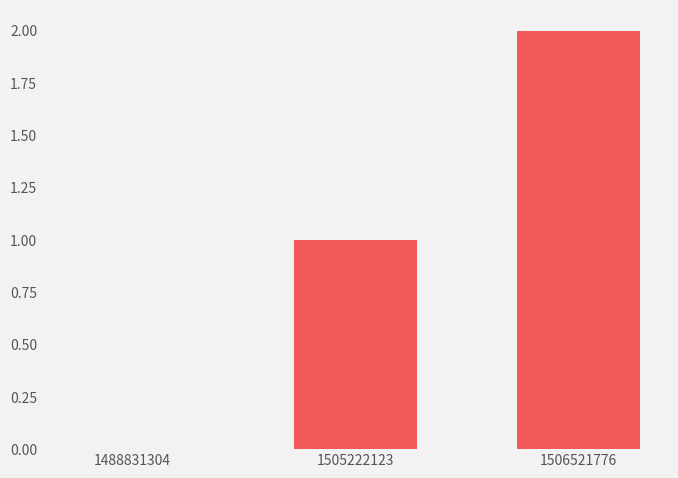

Where is the data nearest to the value 1?

1505222123